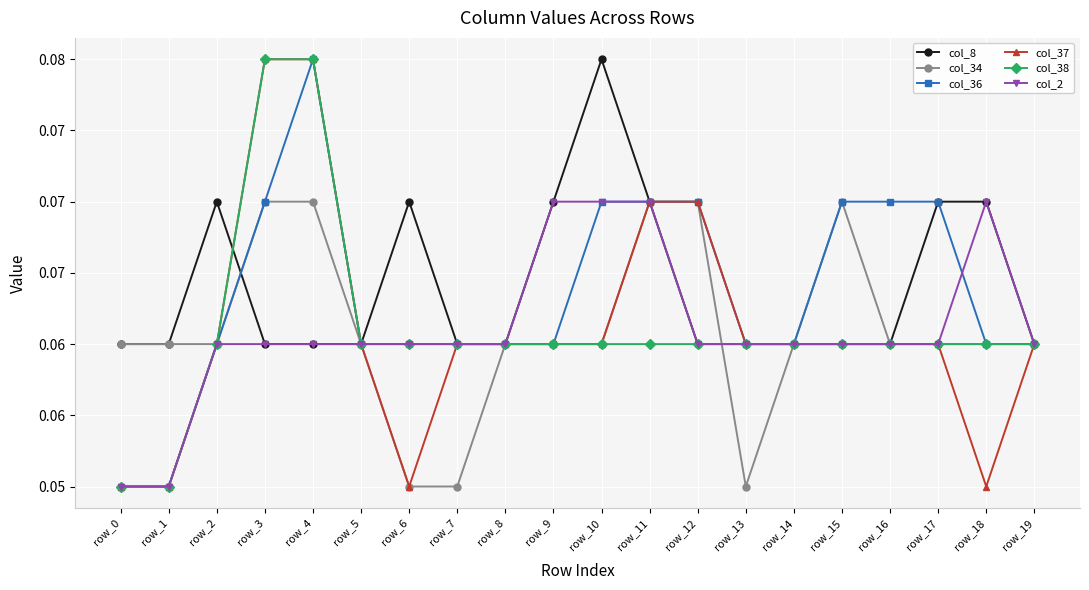

Is this an area chart (filled region under the line)?

No